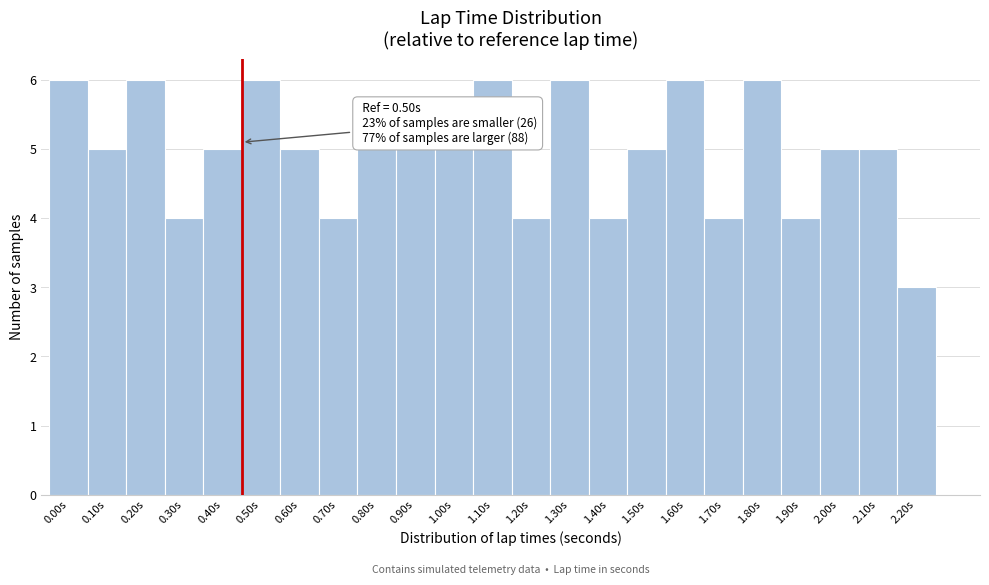

Reading left to right, list all the values displayed in this chart.

6	5	6	4	5	6	5	4	5	5	5	6	4	6	4	5	6	4	6	4	5	5	3